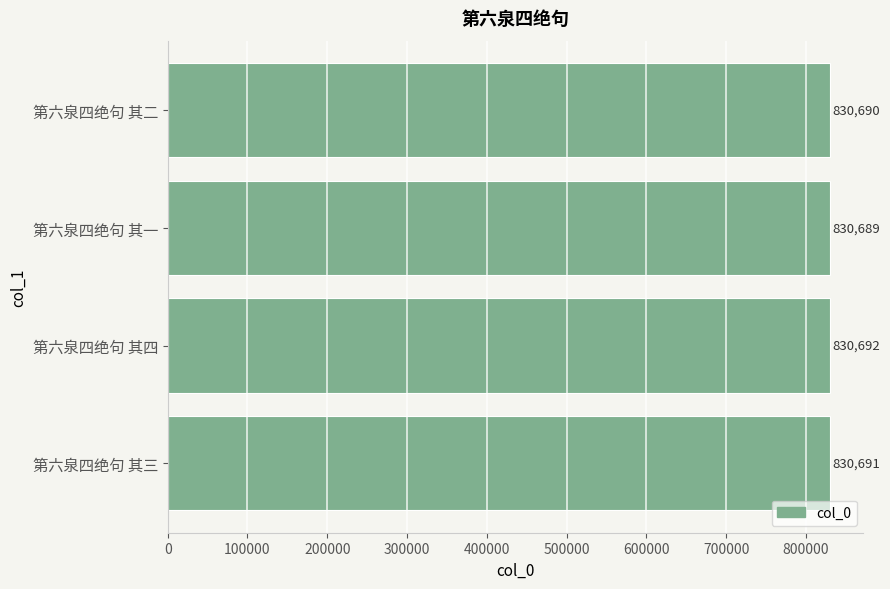

How many data points does each series have?

4